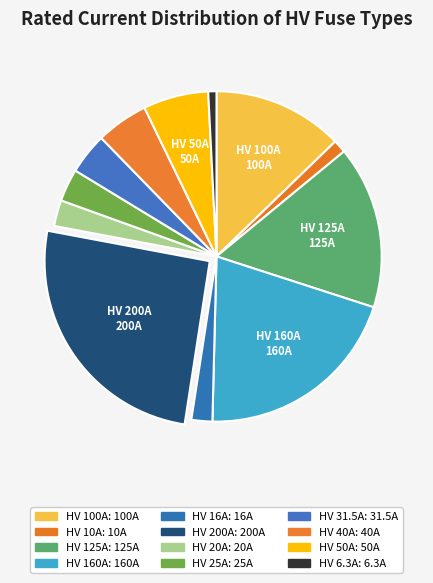

Is it true that HV 25A is 3% of the pie?

True